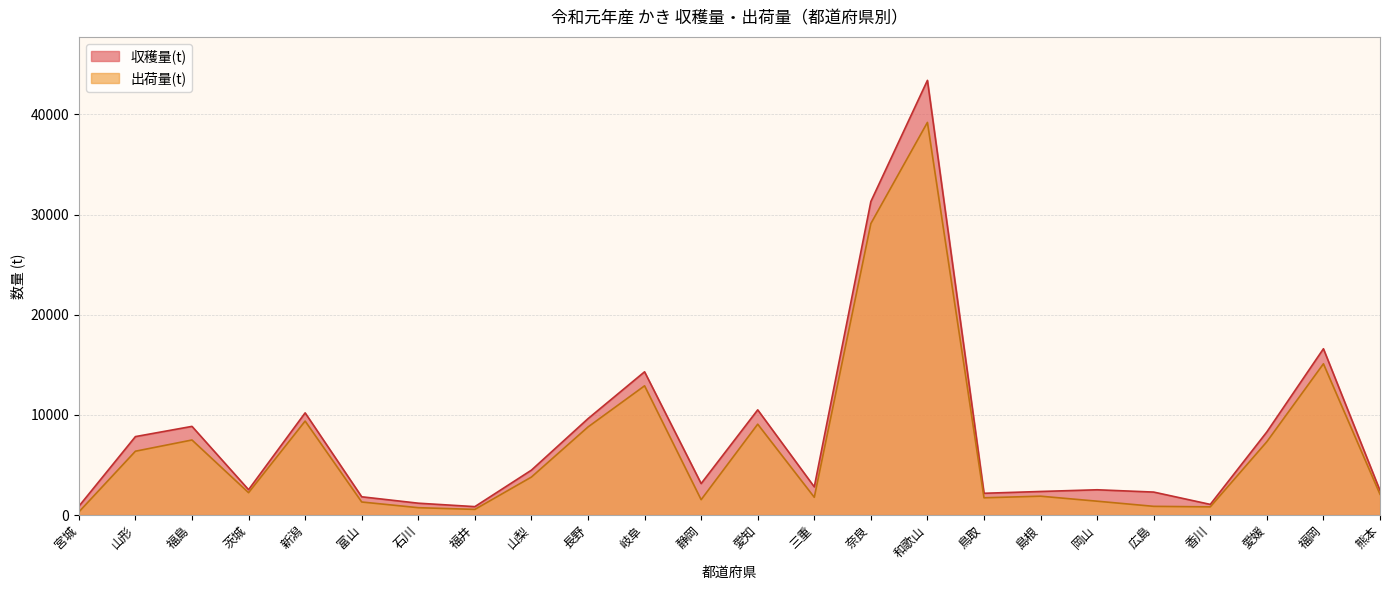

What value does the 出荷量(t) series have at 熊本?

2070